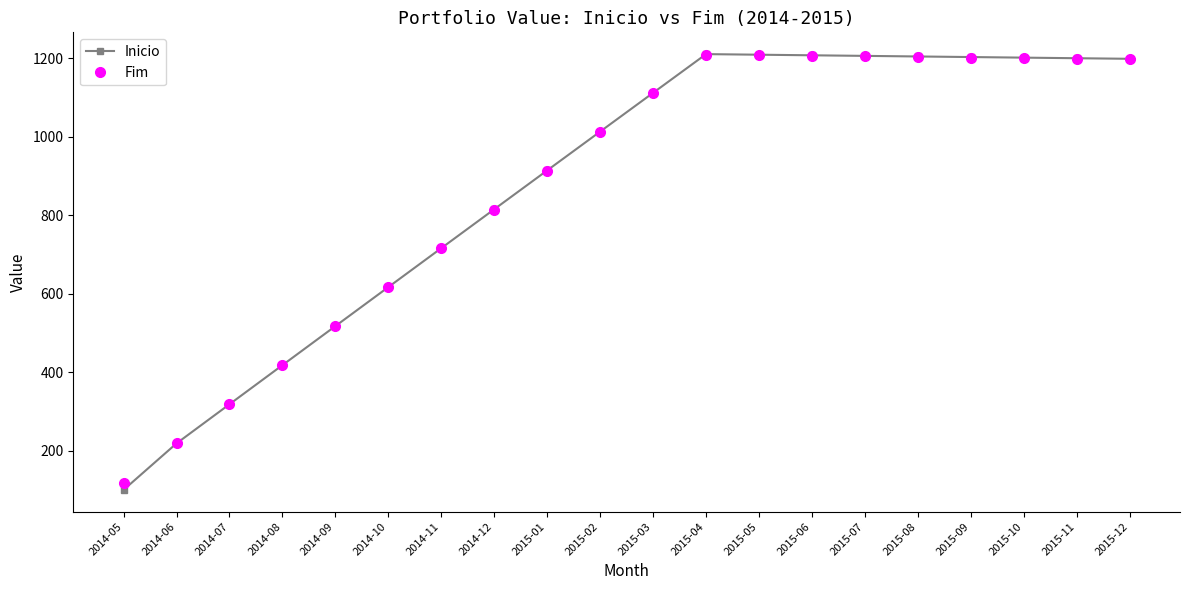

True or false: Fim has a value of 715.0 at 2014-11.

True